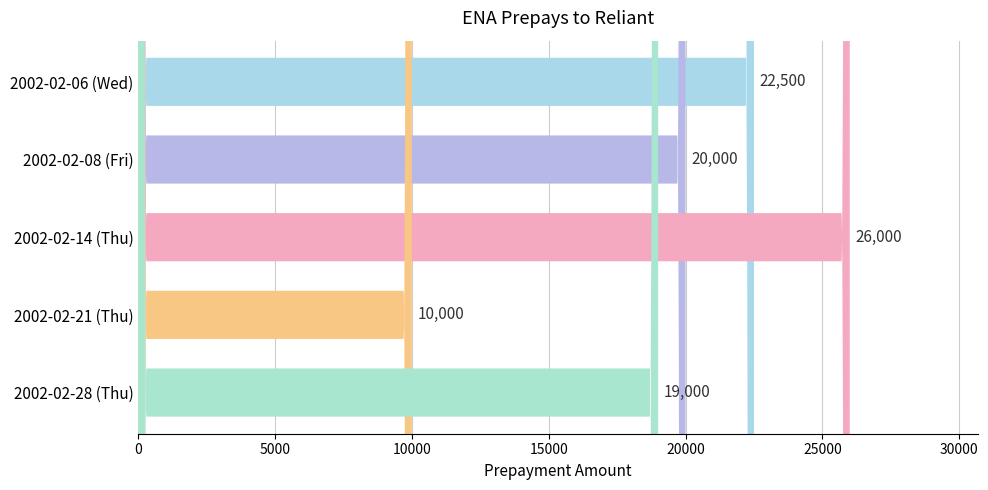

What is the value of the 5th bar from the left?

19000